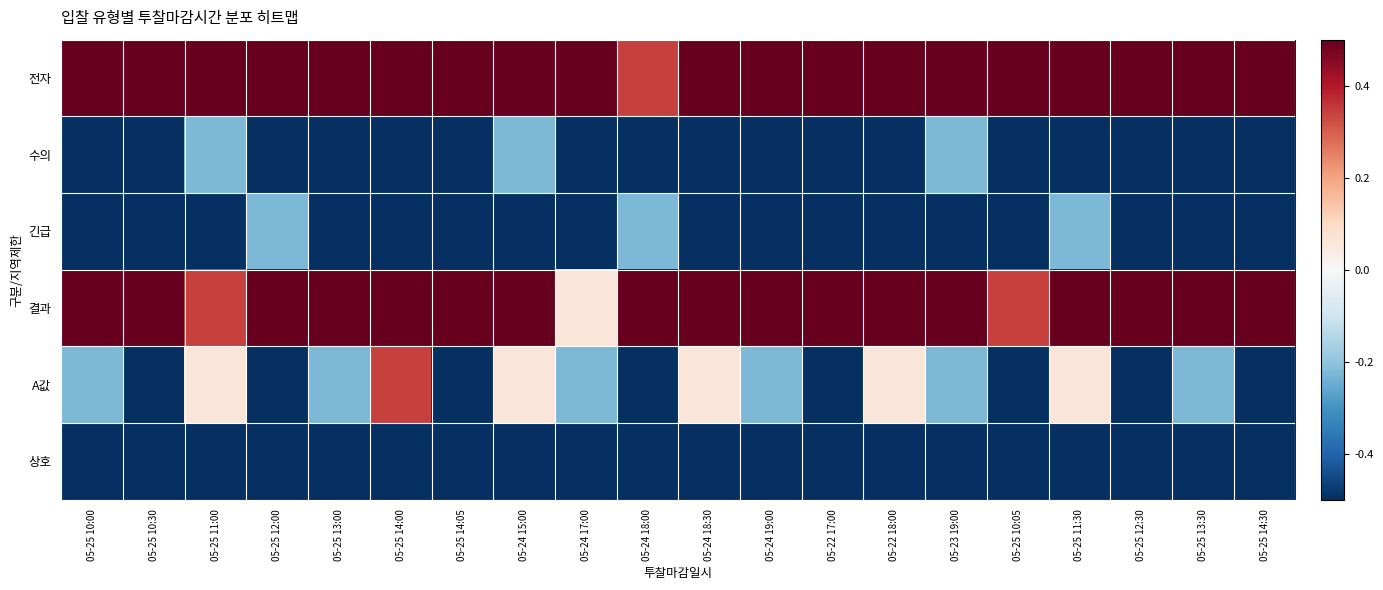

Reading left to right, transcribe all the data shown in this chart.

전자: 05-25 10:00=0.5	05-25 10:30=0.5	05-25 11:00=0.5	05-25 12:00=0.5	05-25 13:00=0.5	05-25 14:00=0.5	05-25 14:05=0.5	05-24 15:00=0.5	05-24 17:00=0.5	05-24 18:00=0.3	05-24 18:30=0.5	05-24 19:00=0.5	05-22 17:00=0.5	05-22 18:00=0.5	05-23 19:00=0.5	05-25 10:05=0.5	05-25 11:30=0.5	05-25 12:30=0.5	05-25 13:30=0.5	05-25 14:30=0.5
수의: 05-25 10:00=-0.5	05-25 10:30=-0.5	05-25 11:00=-0.2	05-25 12:00=-0.5	05-25 13:00=-0.5	05-25 14:00=-0.5	05-25 14:05=-0.5	05-24 15:00=-0.2	05-24 17:00=-0.5	05-24 18:00=-0.5	05-24 18:30=-0.5	05-24 19:00=-0.5	05-22 17:00=-0.5	05-22 18:00=-0.5	05-23 19:00=-0.2	05-25 10:05=-0.5	05-25 11:30=-0.5	05-25 12:30=-0.5	05-25 13:30=-0.5	05-25 14:30=-0.5
긴급: 05-25 10:00=-0.5	05-25 10:30=-0.5	05-25 11:00=-0.5	05-25 12:00=-0.2	05-25 13:00=-0.5	05-25 14:00=-0.5	05-25 14:05=-0.5	05-24 15:00=-0.5	05-24 17:00=-0.5	05-24 18:00=-0.2	05-24 18:30=-0.5	05-24 19:00=-0.5	05-22 17:00=-0.5	05-22 18:00=-0.5	05-23 19:00=-0.5	05-25 10:05=-0.5	05-25 11:30=-0.2	05-25 12:30=-0.5	05-25 13:30=-0.5	05-25 14:30=-0.5
결과: 05-25 10:00=0.5	05-25 10:30=0.5	05-25 11:00=0.3	05-25 12:00=0.5	05-25 13:00=0.5	05-25 14:00=0.5	05-25 14:05=0.5	05-24 15:00=0.5	05-24 17:00=0.1	05-24 18:00=0.5	05-24 18:30=0.5	05-24 19:00=0.5	05-22 17:00=0.5	05-22 18:00=0.5	05-23 19:00=0.5	05-25 10:05=0.3	05-25 11:30=0.5	05-25 12:30=0.5	05-25 13:30=0.5	05-25 14:30=0.5
A값: 05-25 10:00=-0.2	05-25 10:30=-0.5	05-25 11:00=0.1	05-25 12:00=-0.5	05-25 13:00=-0.2	05-25 14:00=0.3	05-25 14:05=-0.5	05-24 15:00=0.1	05-24 17:00=-0.2	05-24 18:00=-0.5	05-24 18:30=0.1	05-24 19:00=-0.2	05-22 17:00=-0.5	05-22 18:00=0.1	05-23 19:00=-0.2	05-25 10:05=-0.5	05-25 11:30=0.1	05-25 12:30=-0.5	05-25 13:30=-0.2	05-25 14:30=-0.5
상호: 05-25 10:00=-0.5	05-25 10:30=-0.5	05-25 11:00=-0.5	05-25 12:00=-0.5	05-25 13:00=-0.5	05-25 14:00=-0.5	05-25 14:05=-0.5	05-24 15:00=-0.5	05-24 17:00=-0.5	05-24 18:00=-0.5	05-24 18:30=-0.5	05-24 19:00=-0.5	05-22 17:00=-0.5	05-22 18:00=-0.5	05-23 19:00=-0.5	05-25 10:05=-0.5	05-25 11:30=-0.5	05-25 12:30=-0.5	05-25 13:30=-0.5	05-25 14:30=-0.5